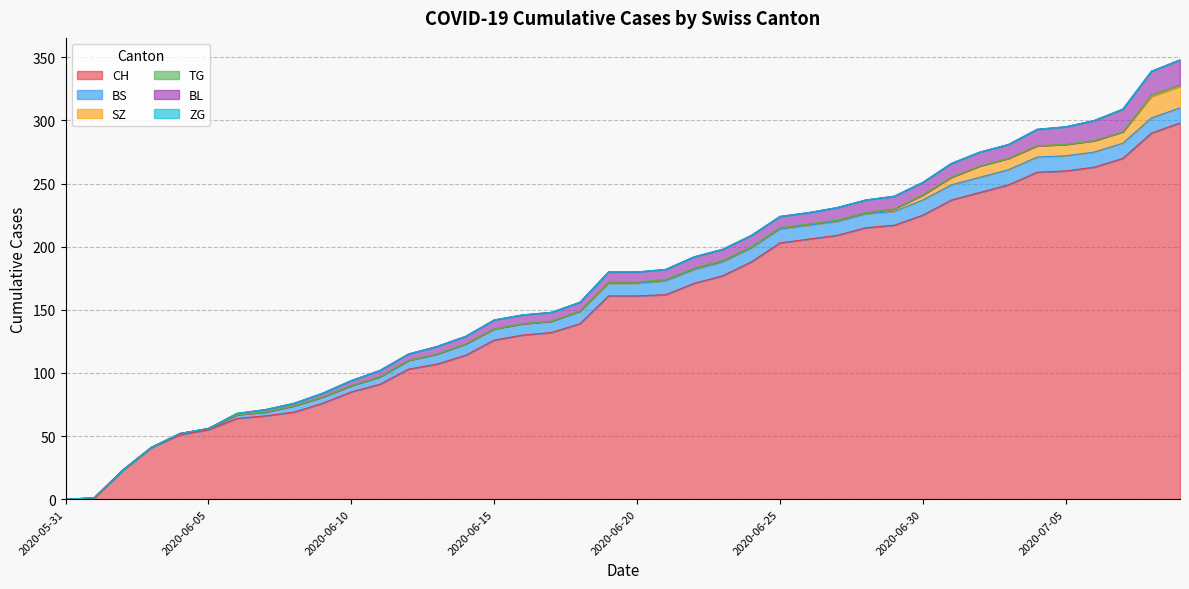

After their last crossing, which series has the higher values: SZ or BS?

SZ